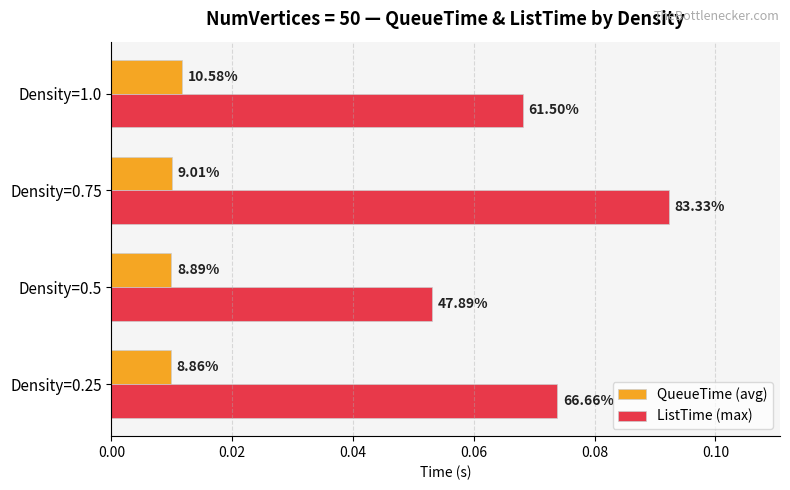

What are all the series names shown in the legend?

QueueTime (avg), ListTime (max)